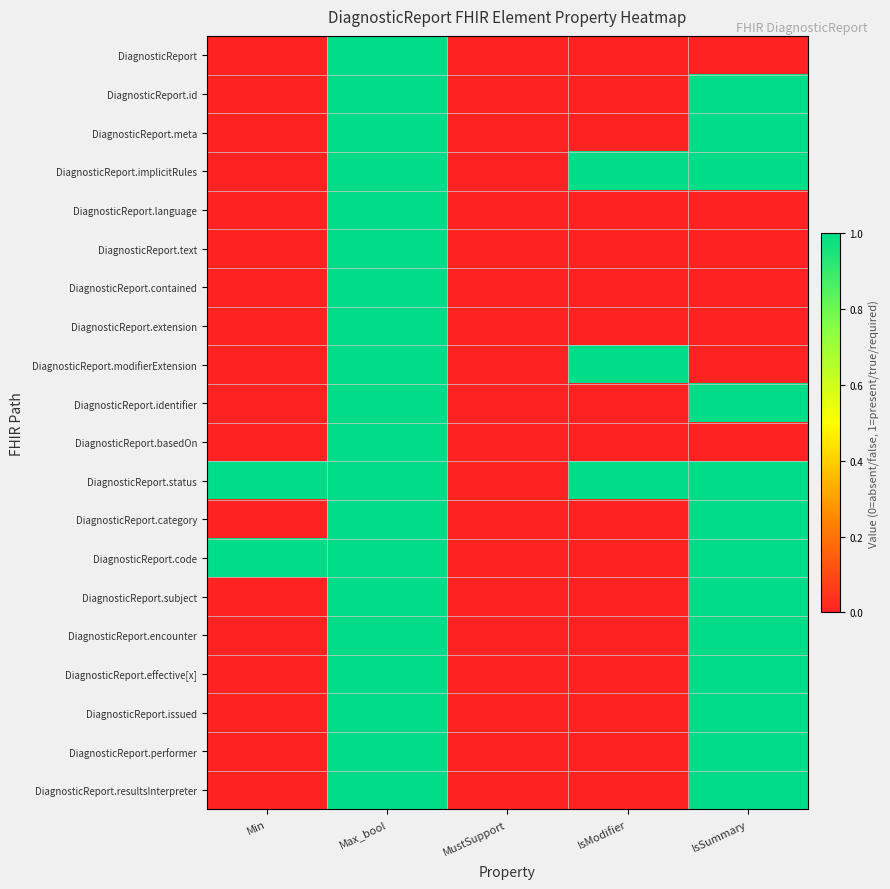

At how many categories does at least one series exceed 0?

4